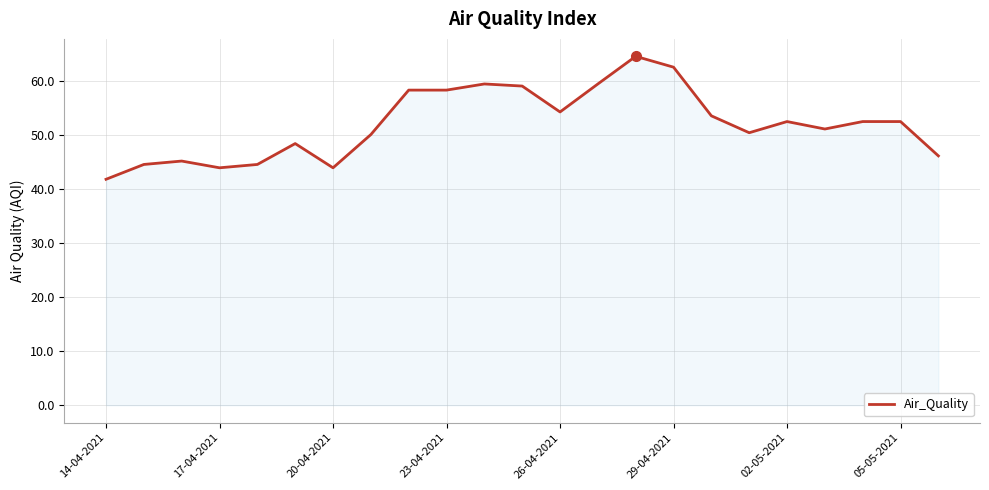

What is the minimum value shown in the chart?

41.9